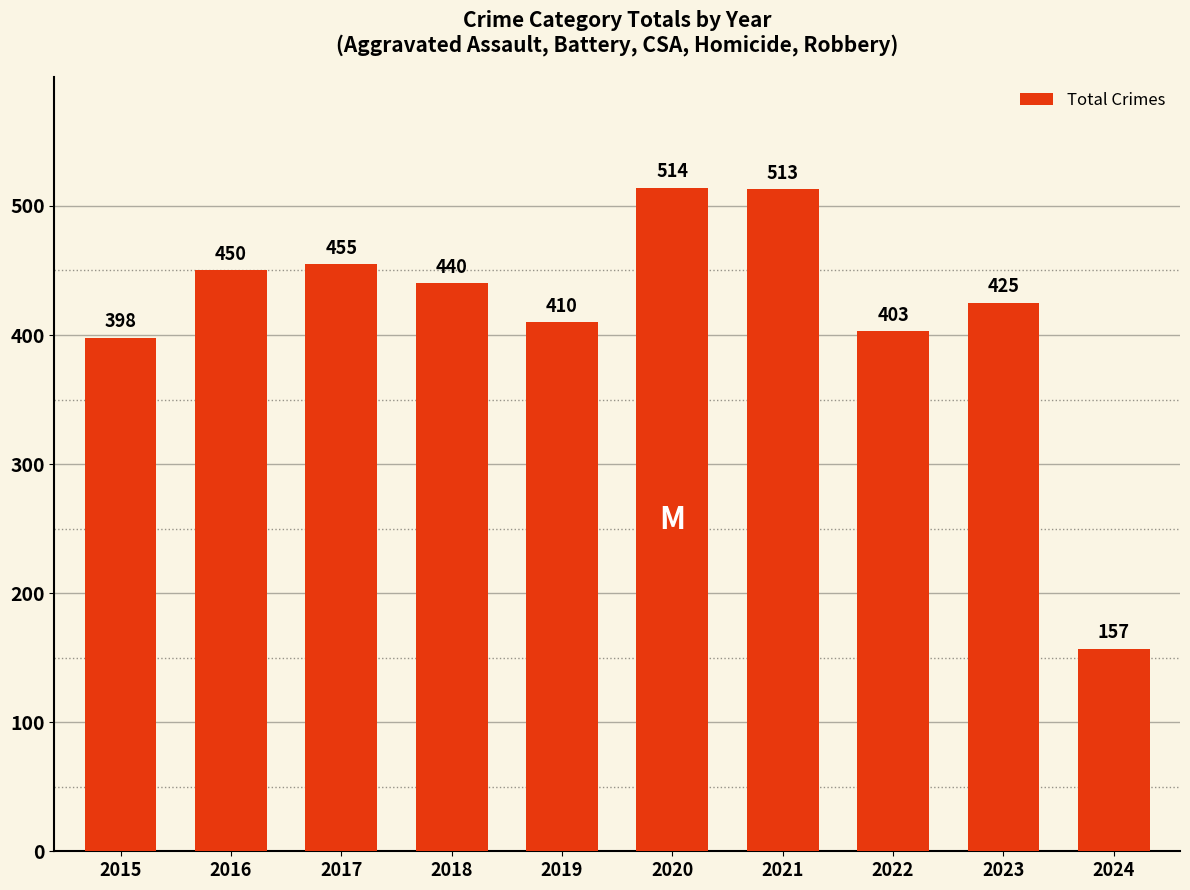

What is the minimum value shown in the chart?

157